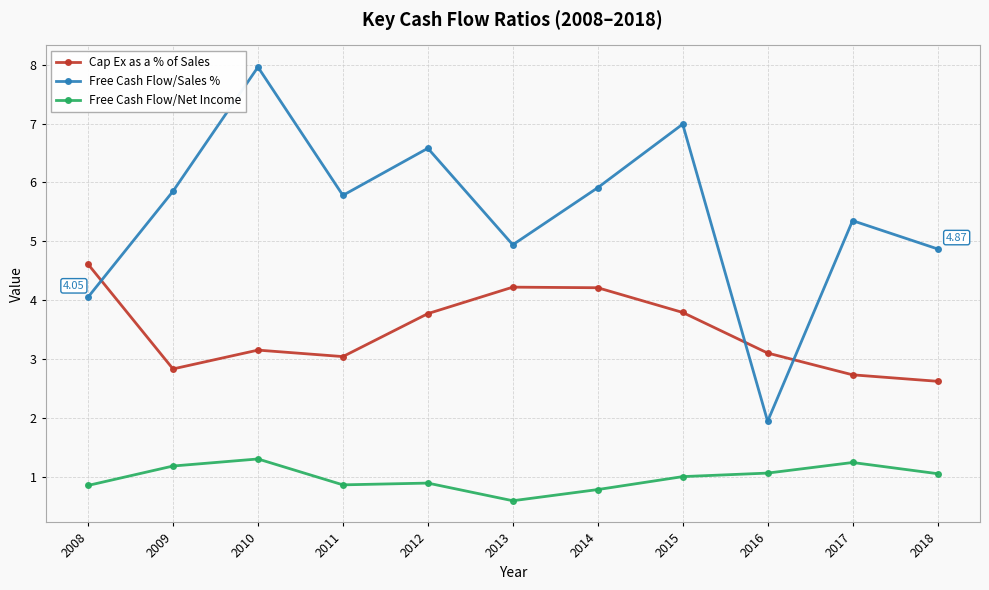

How many interior local valleys does the Free Cash Flow/Sales % series have?

3